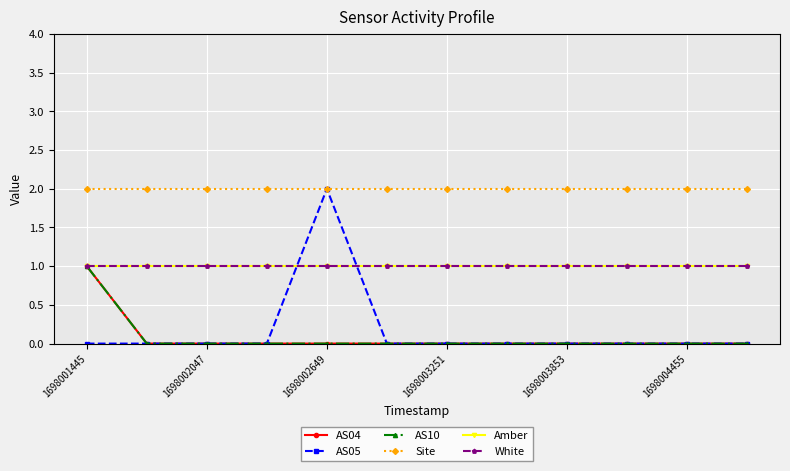

Is this an area chart (filled region under the line)?

No